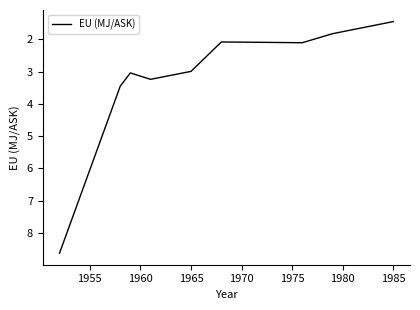

Does the chart have visible grid lines?

No